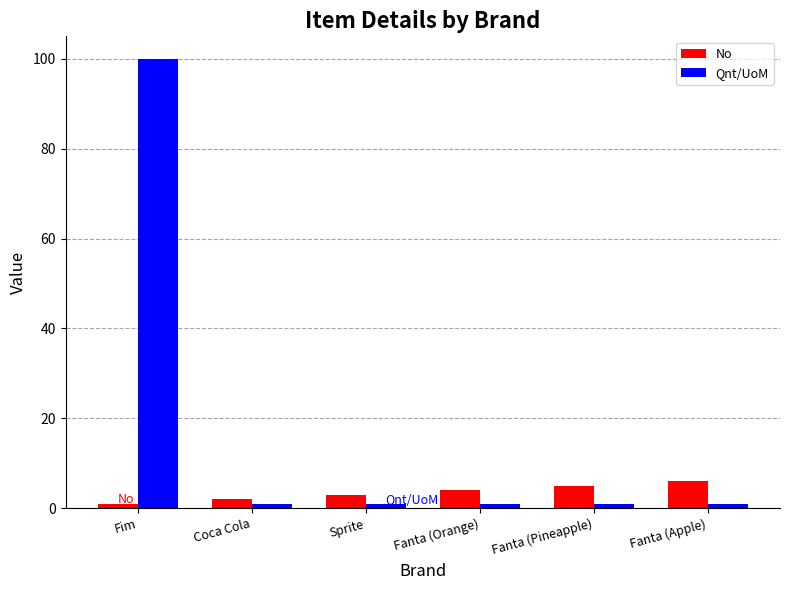

What is the average value of the Qnt/UoM series?

18